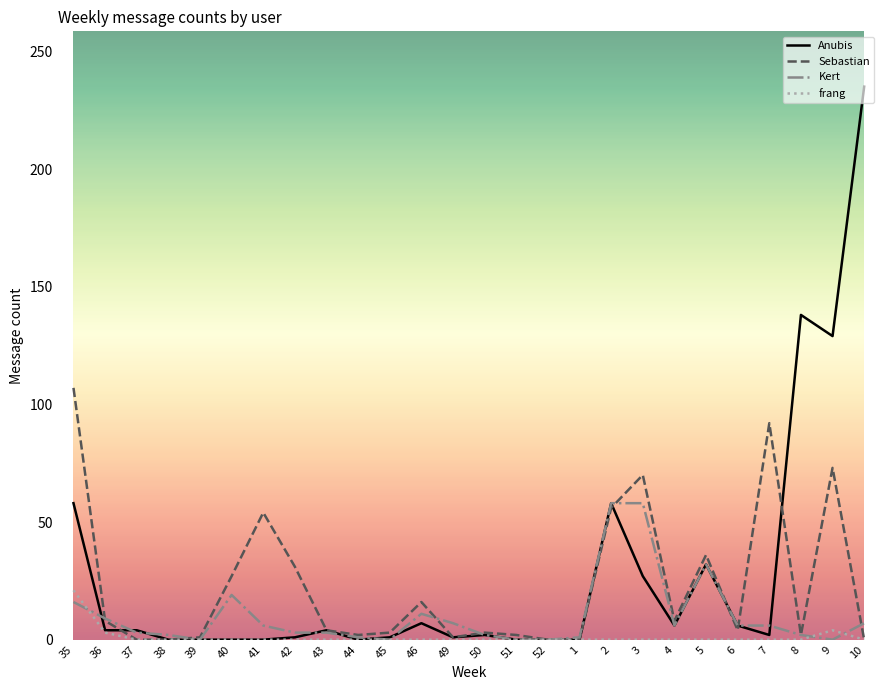

Which series changed the most between 36 and 49?

Sebastian